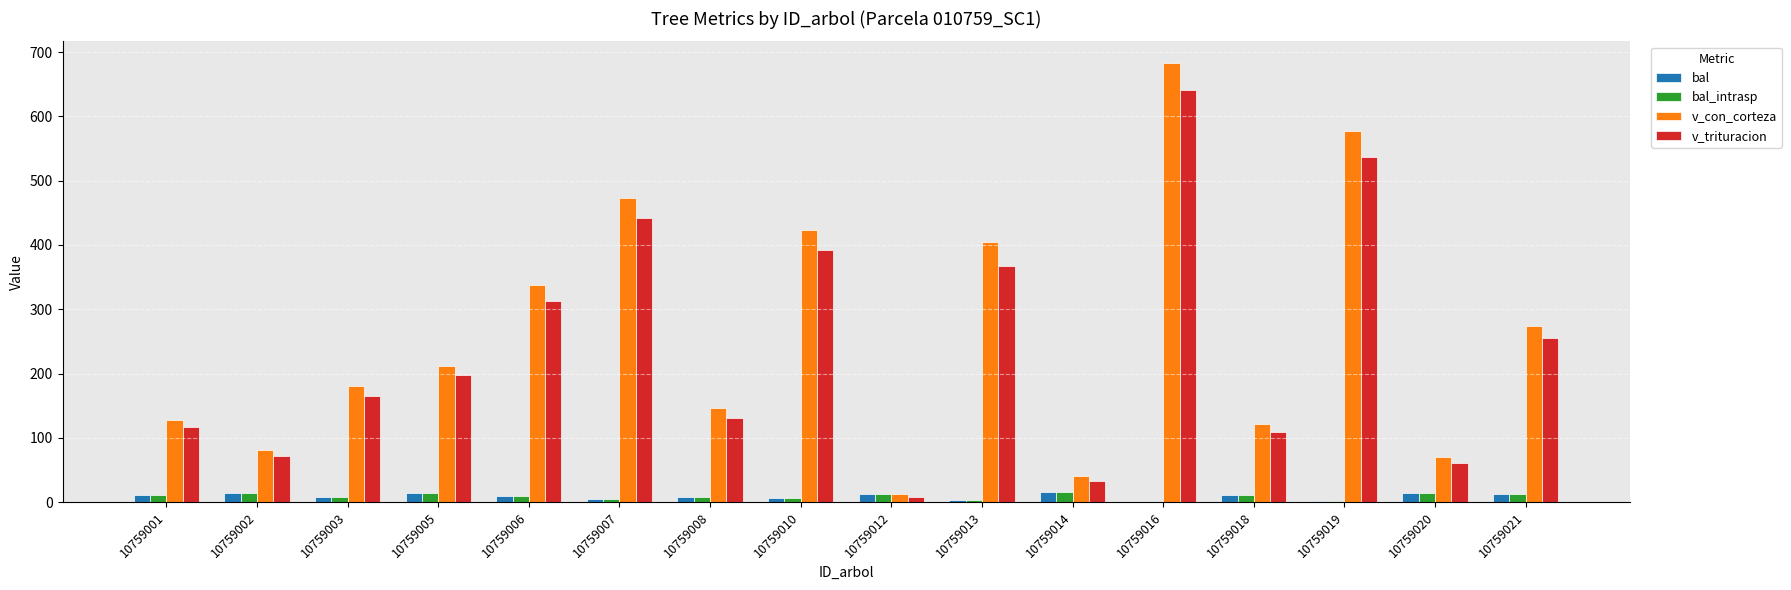

How many data points in v_trituracion are above 197?

8